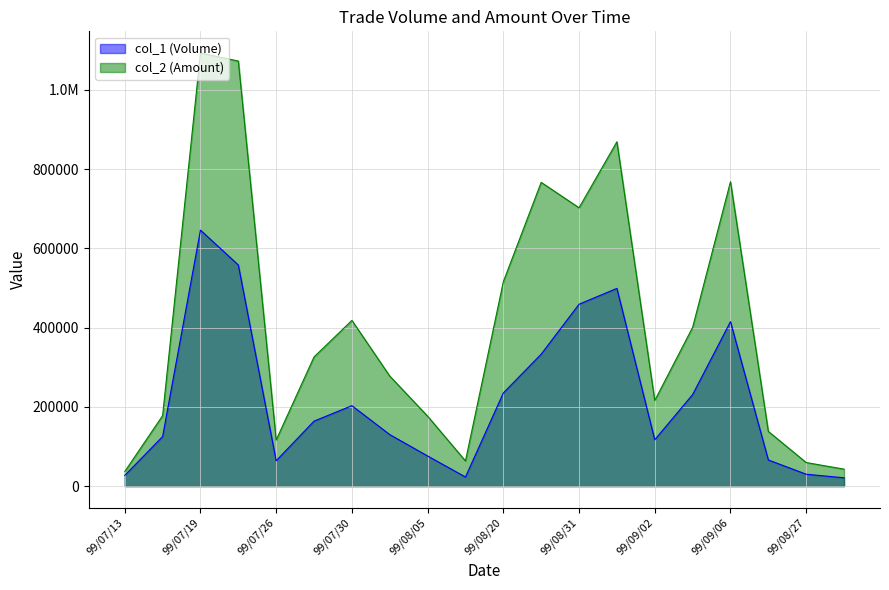

True or false: col_2 (Amount) has a value of 116420 at 99/07/26.

True